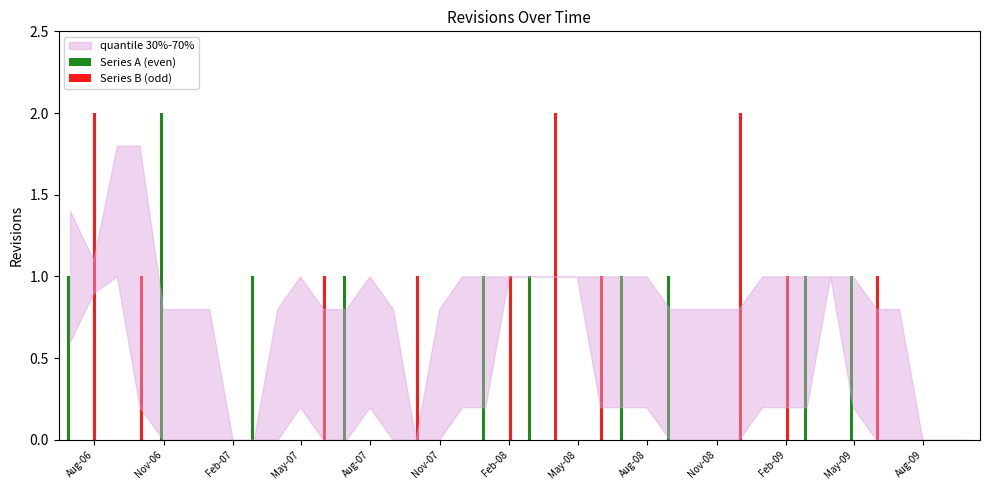

Count the number of data series in this chart.

2